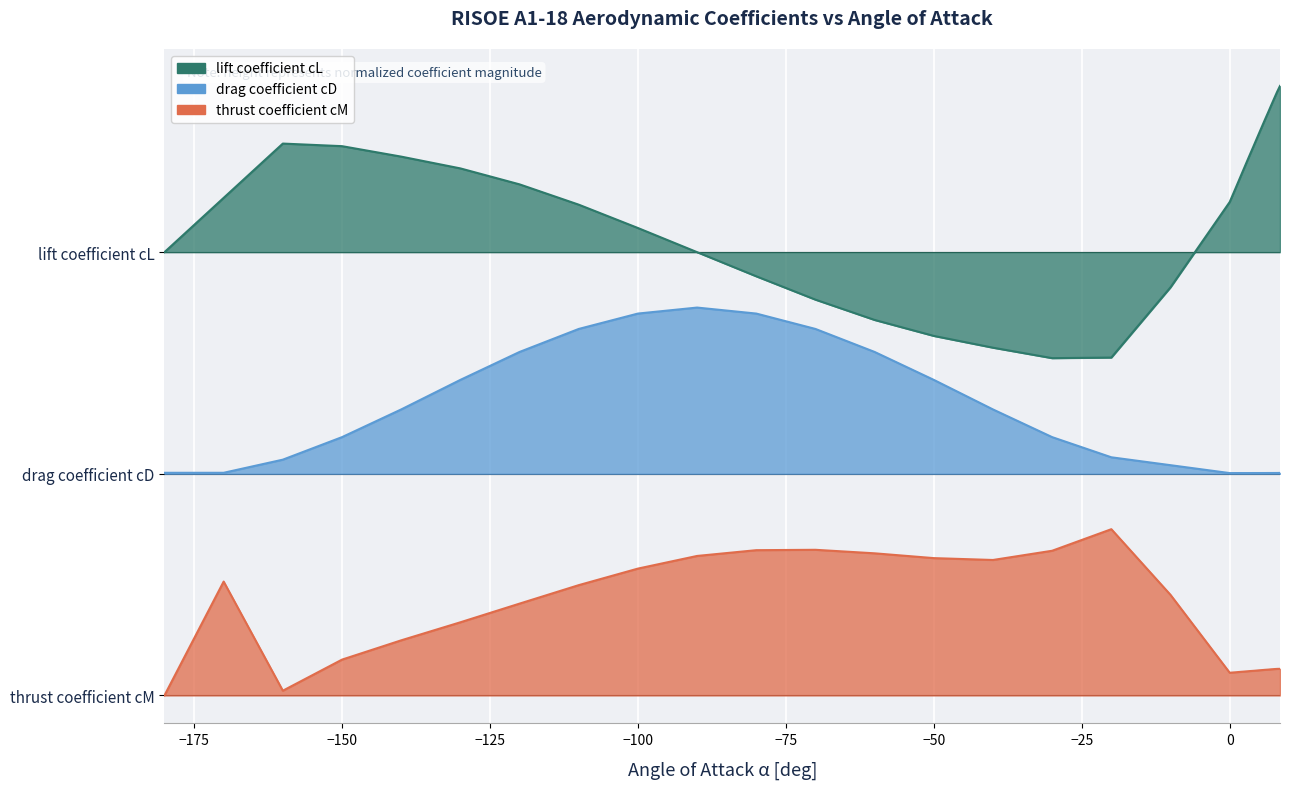

Which category has the highest value in the drag coefficient cD series?

-90